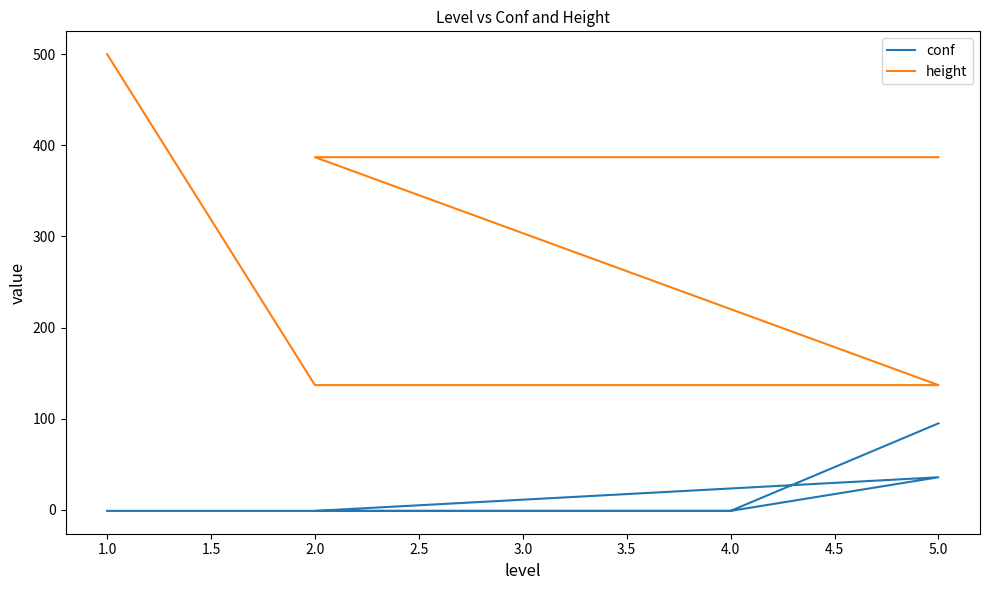

Reading right to left, list all the values displayed in this chart.

conf: 95.0	-1.0	-1.0	-1.0	35.9	-1.0	-1.0	-1.0	-1.0
height: 387.0	387.0	387.0	387.0	137.0	137.0	137.0	137.0	500.0